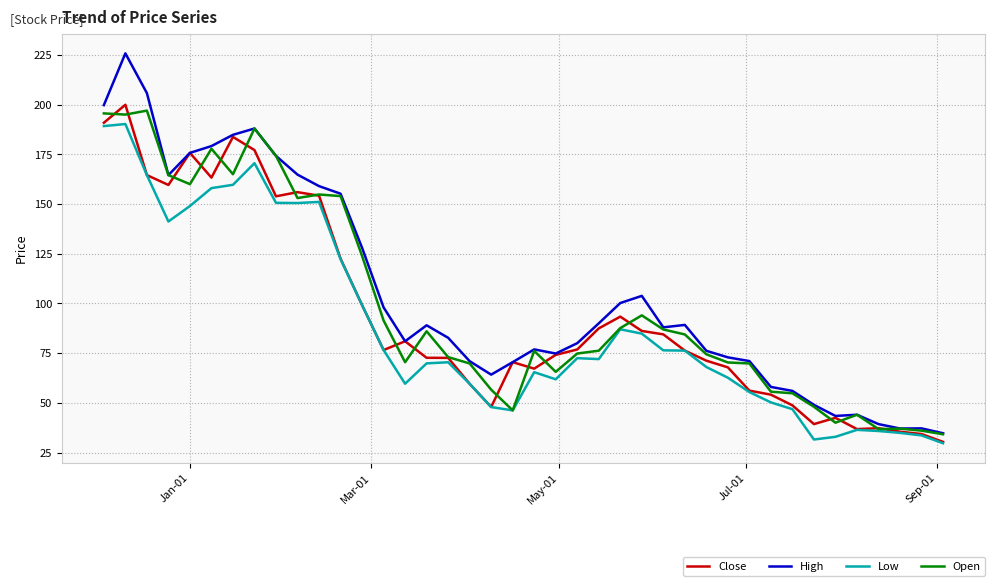

Does the chart display data point markers on the line(s)?

No